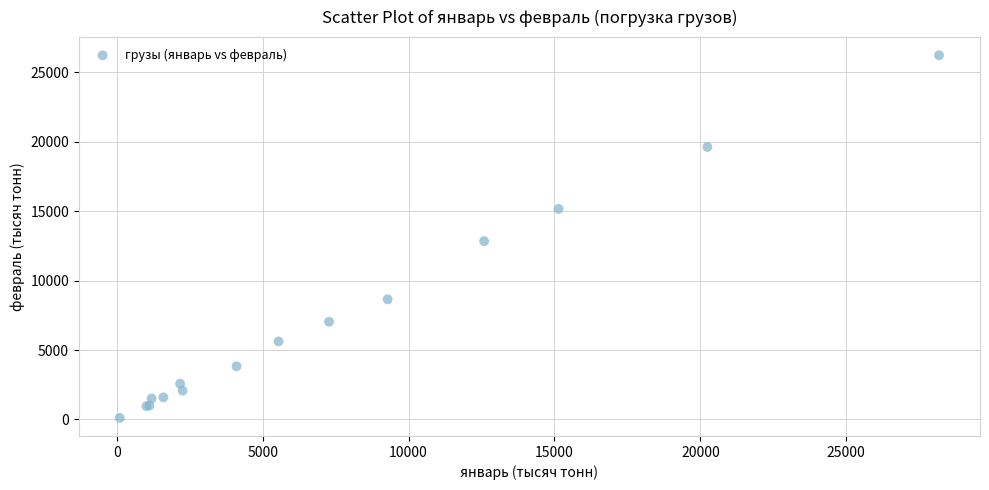

What Y value in the scatter plot is closest to 13177?

12850